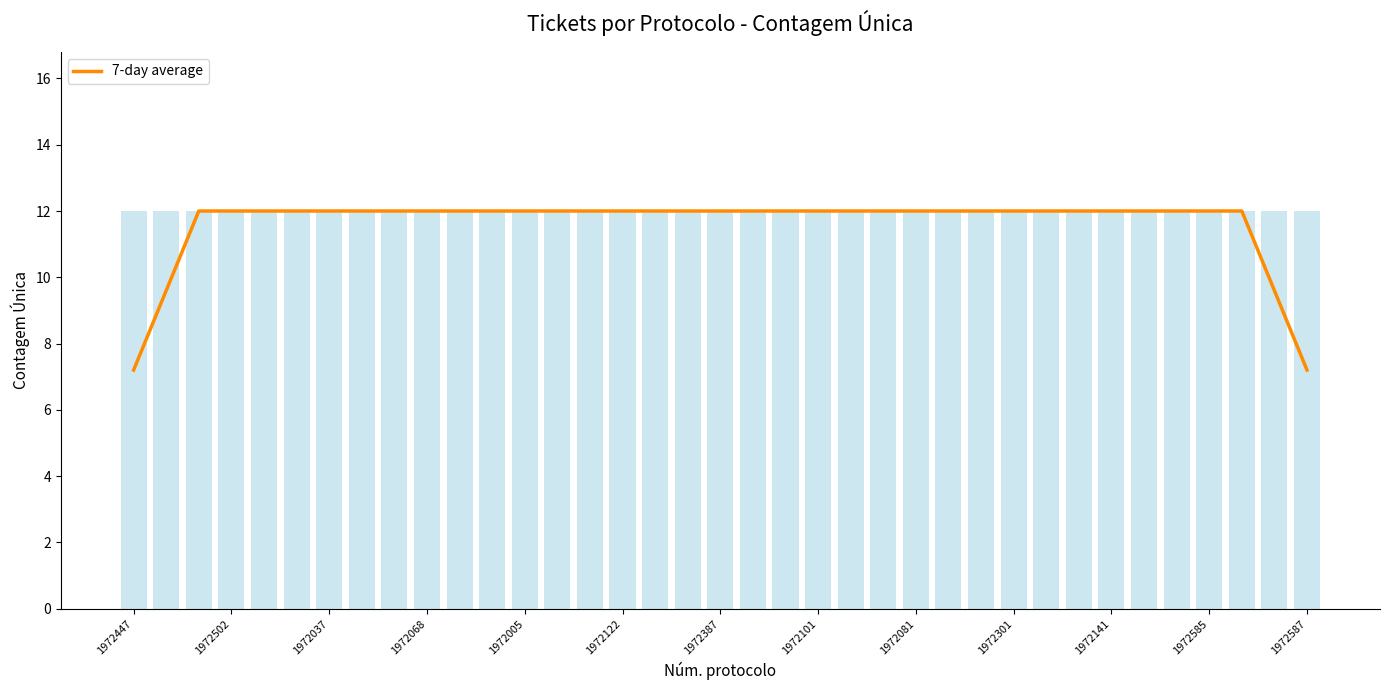

What is the minimum value for 7-day average?

7.2